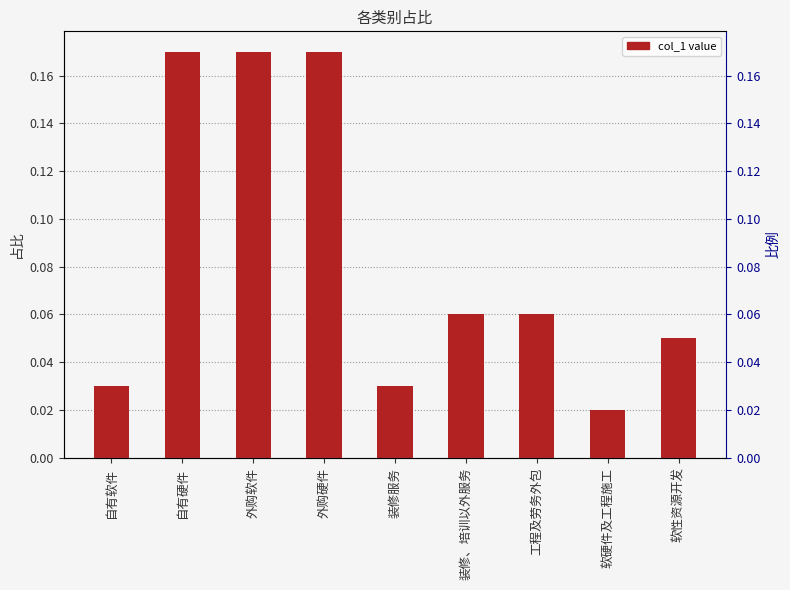

The value at 装修服务 is 0.0. True or false?

True